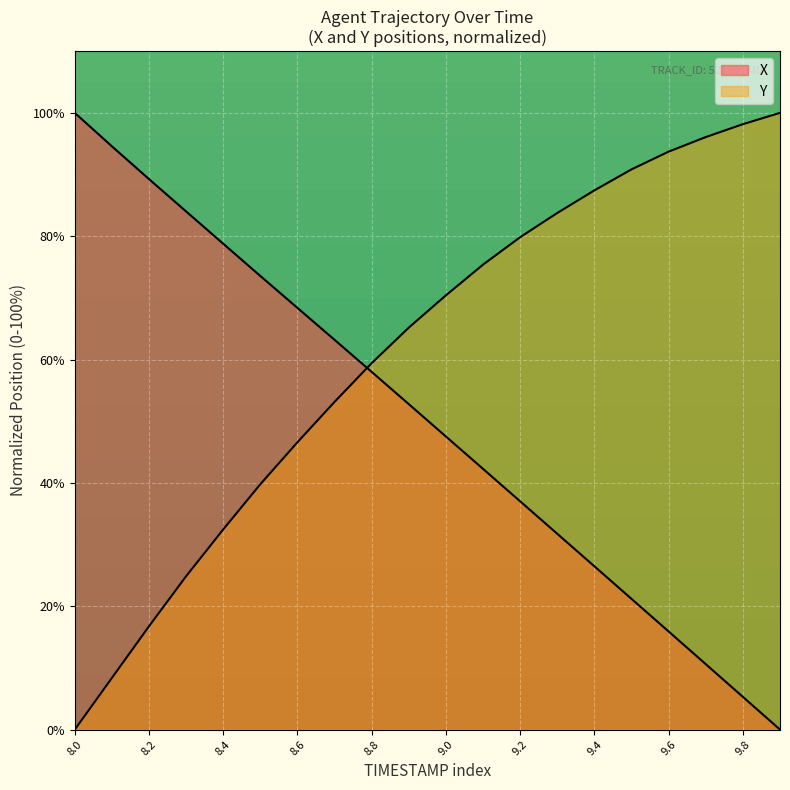

The Y series shows 79.2 at 8.6. True or false?

False